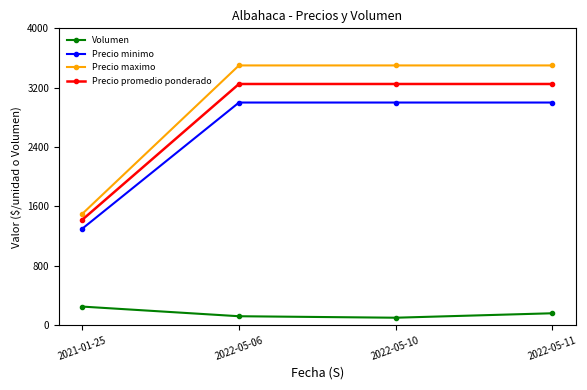

What is the value of the Precio promedio ponderado point at the 2nd from the left?

3250